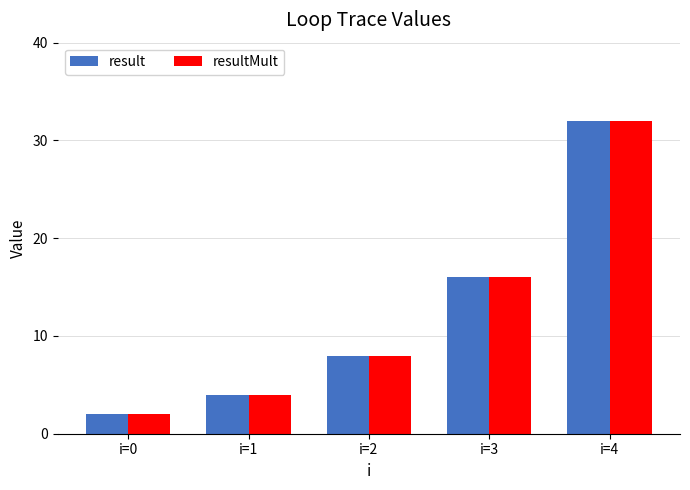

What is the minimum value for result?

2